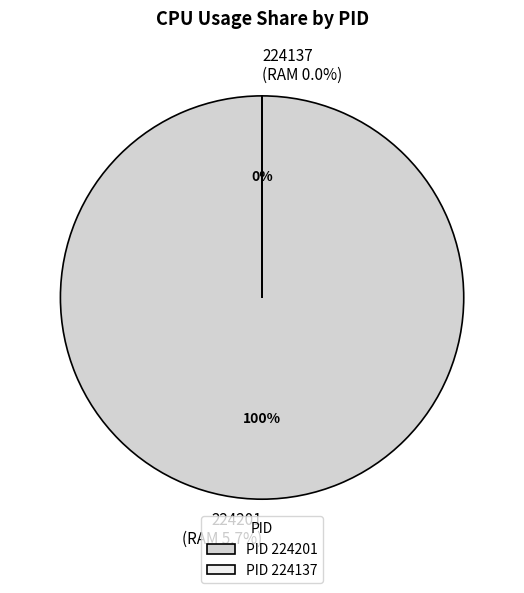

Count the number of slices in the pie.

2